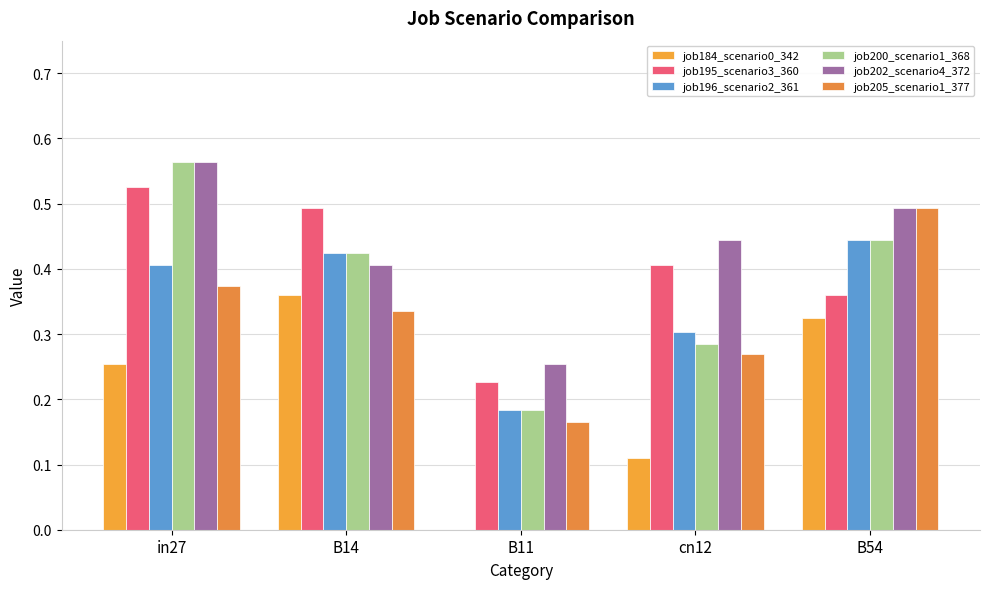

What is the value of the job205_scenario1_377 bar at the 3rd from the left?

0.2